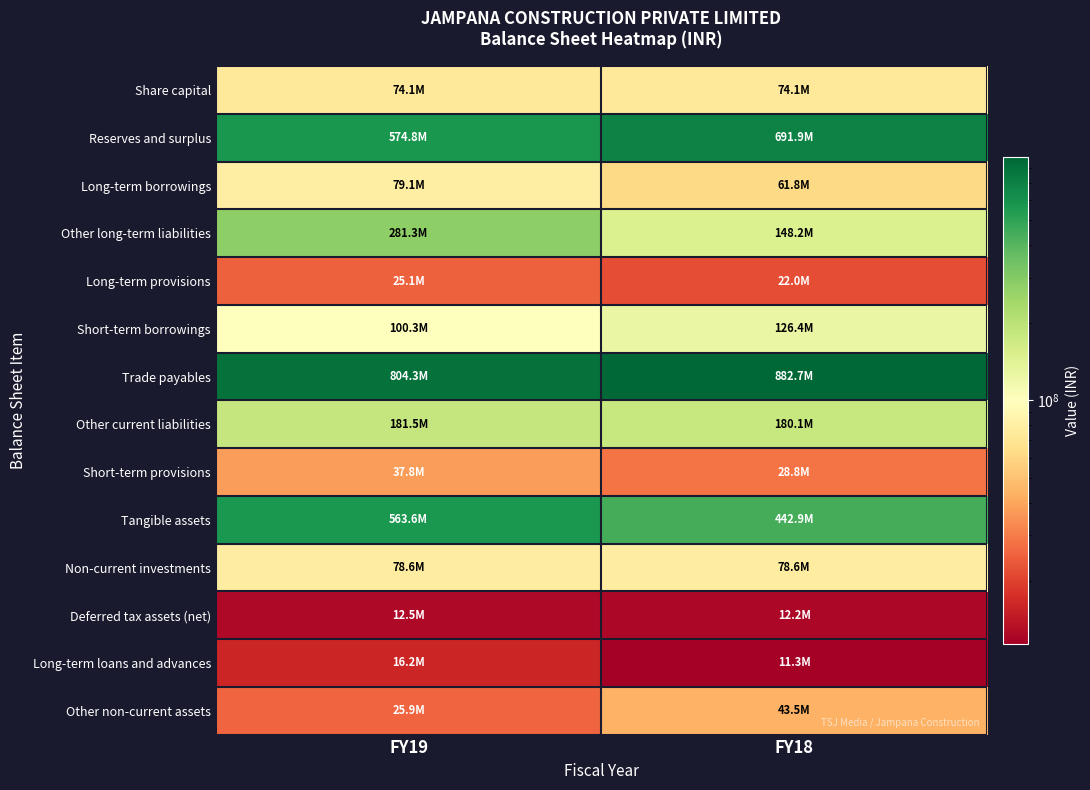

How many series are shown in this chart?

14